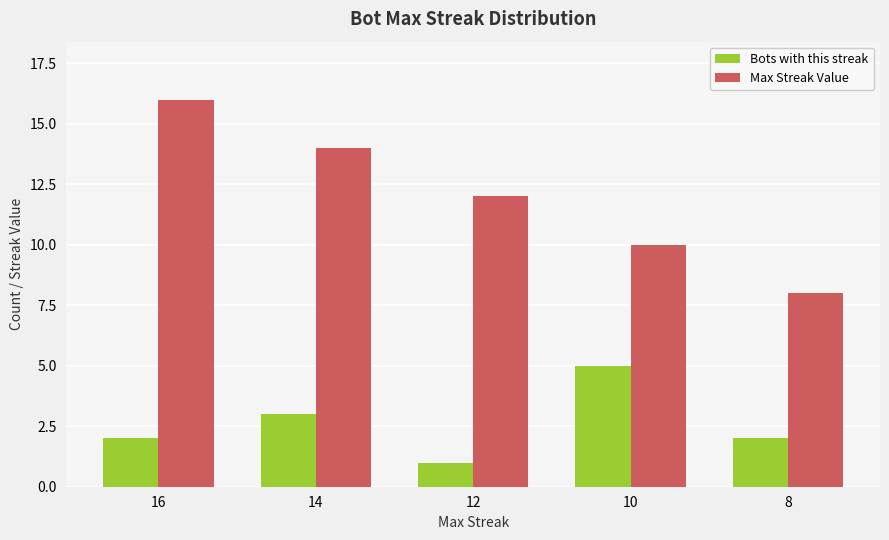

List the series in order of their peak value, highest first.

Max Streak Value, Bots with this streak